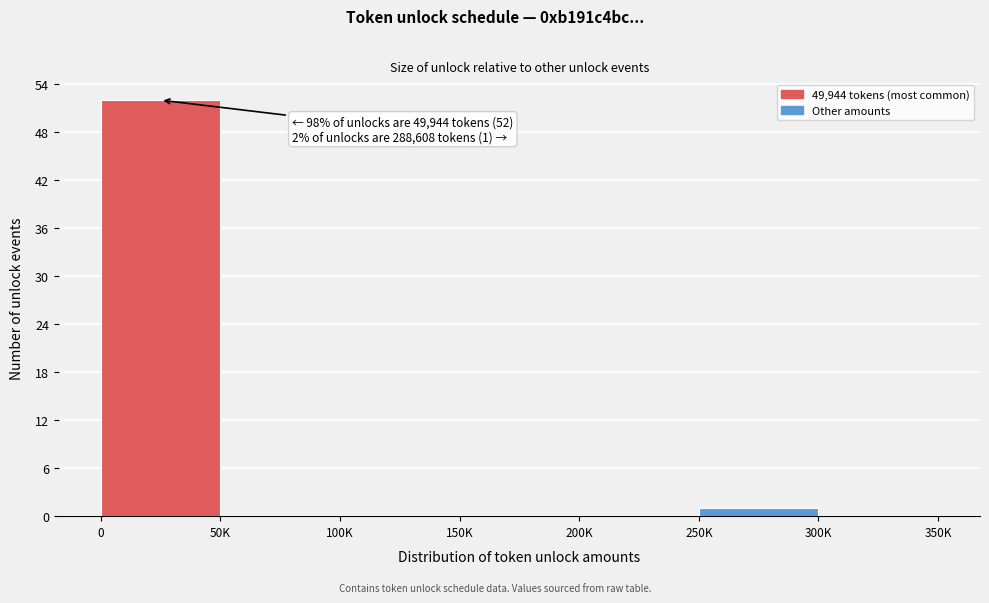

Reading left to right, what are all the values shown in this chart?

0=52	50K=0	100K=0	150K=0	200K=0	250K=1	300K=0